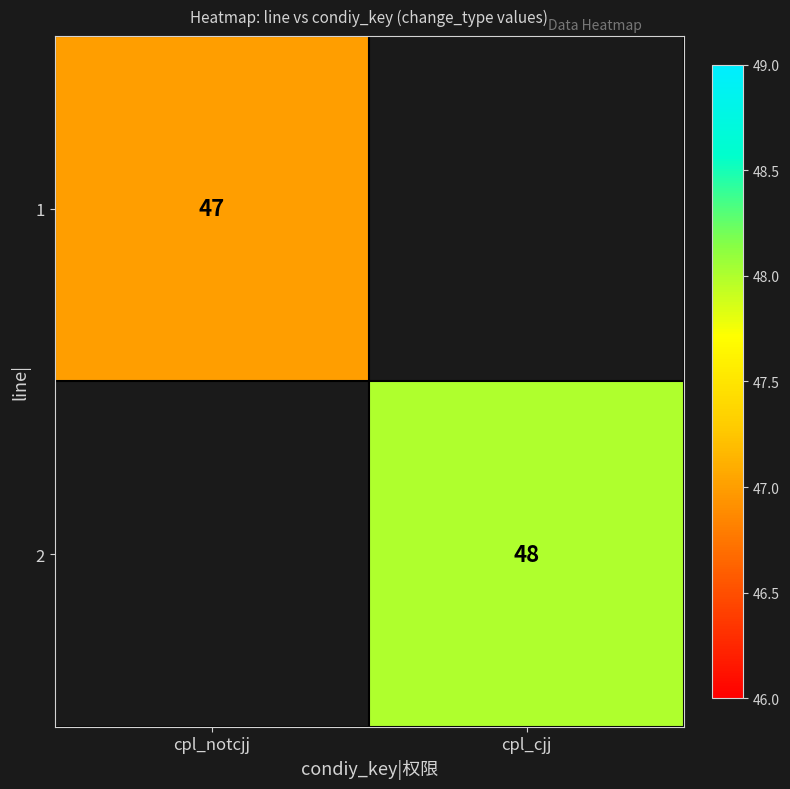

The 2 series shows 48 at cpl_cjj. True or false?

True